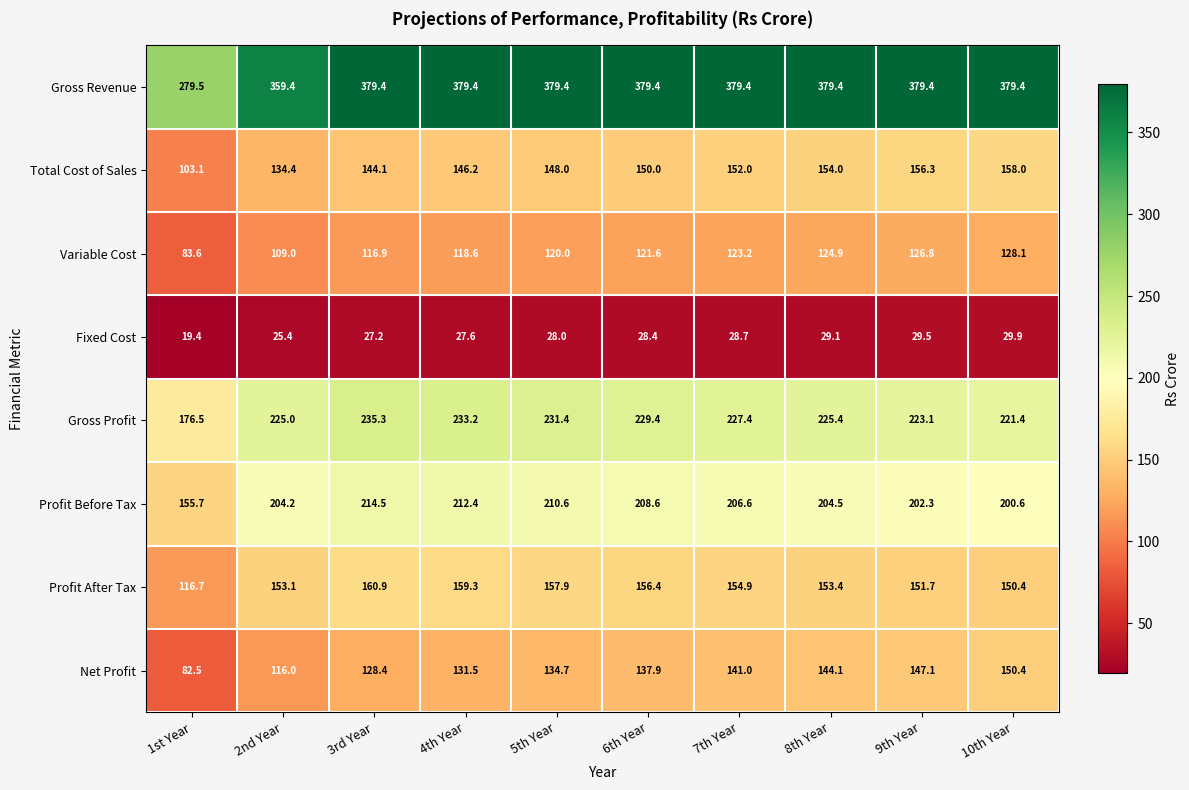

What is the difference between the Fixed Cost values at 8th Year and 3rd Year?

1.9